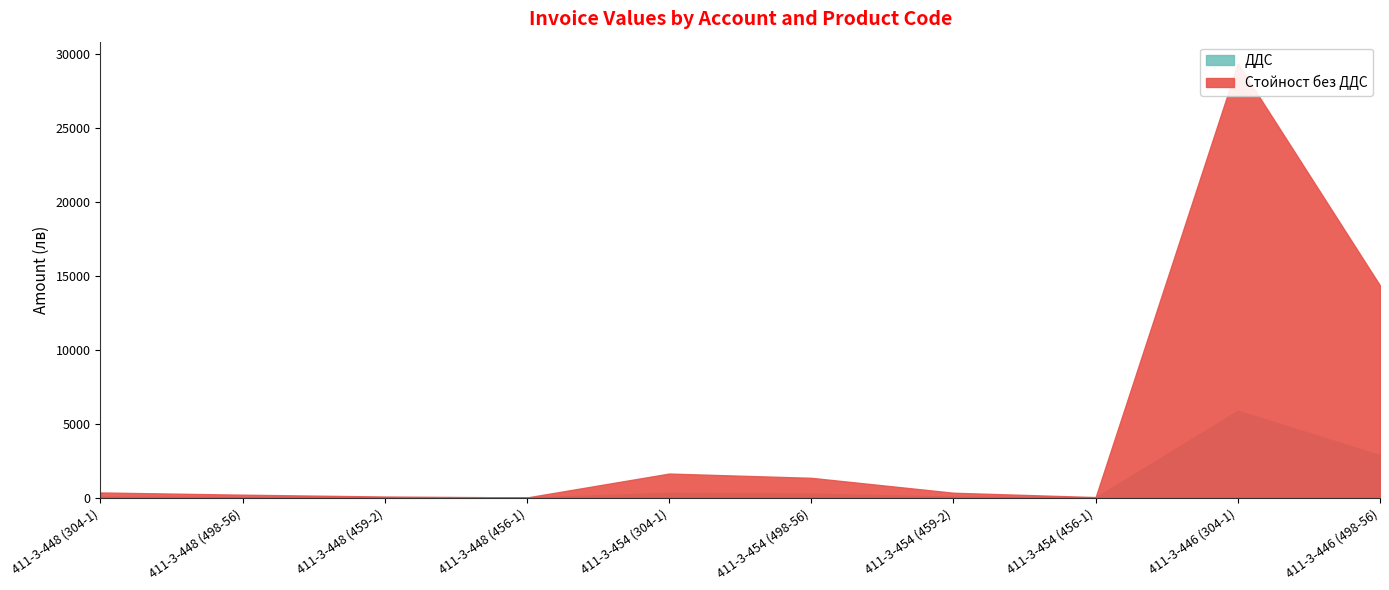

Where is the first local minimum for ДДС?

411-3-448 (456-1)